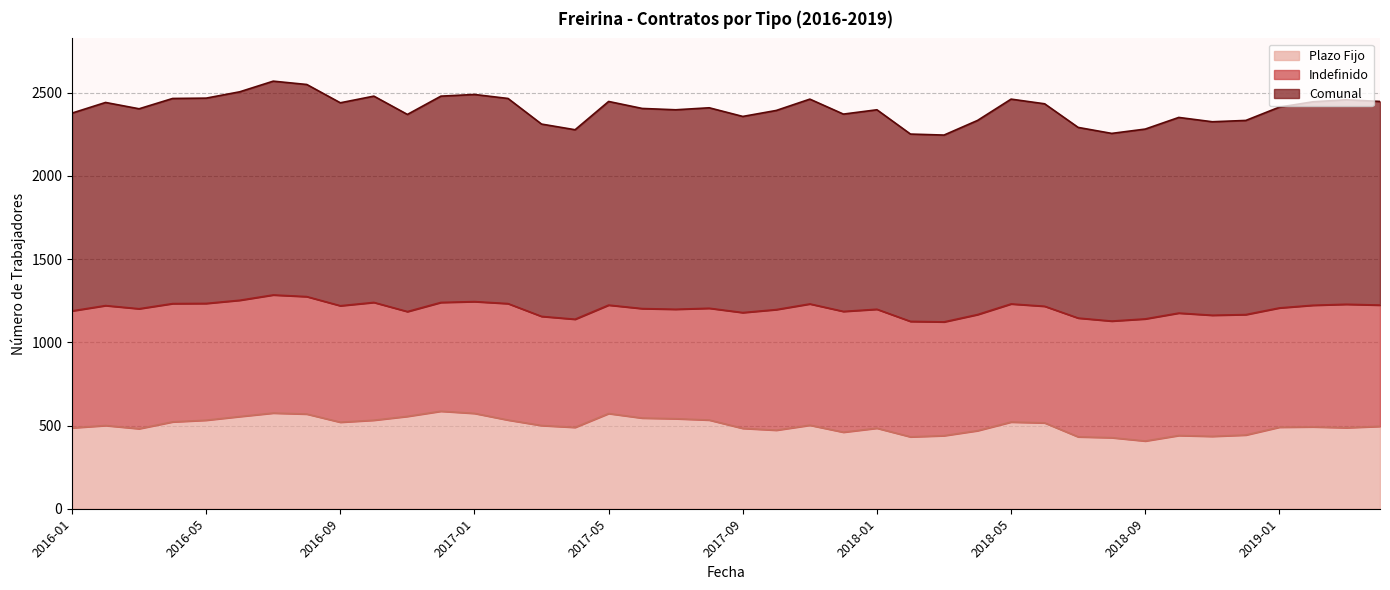

What is the sum of the Plazo Fijo values at 2018-08 and 2016-06?

981